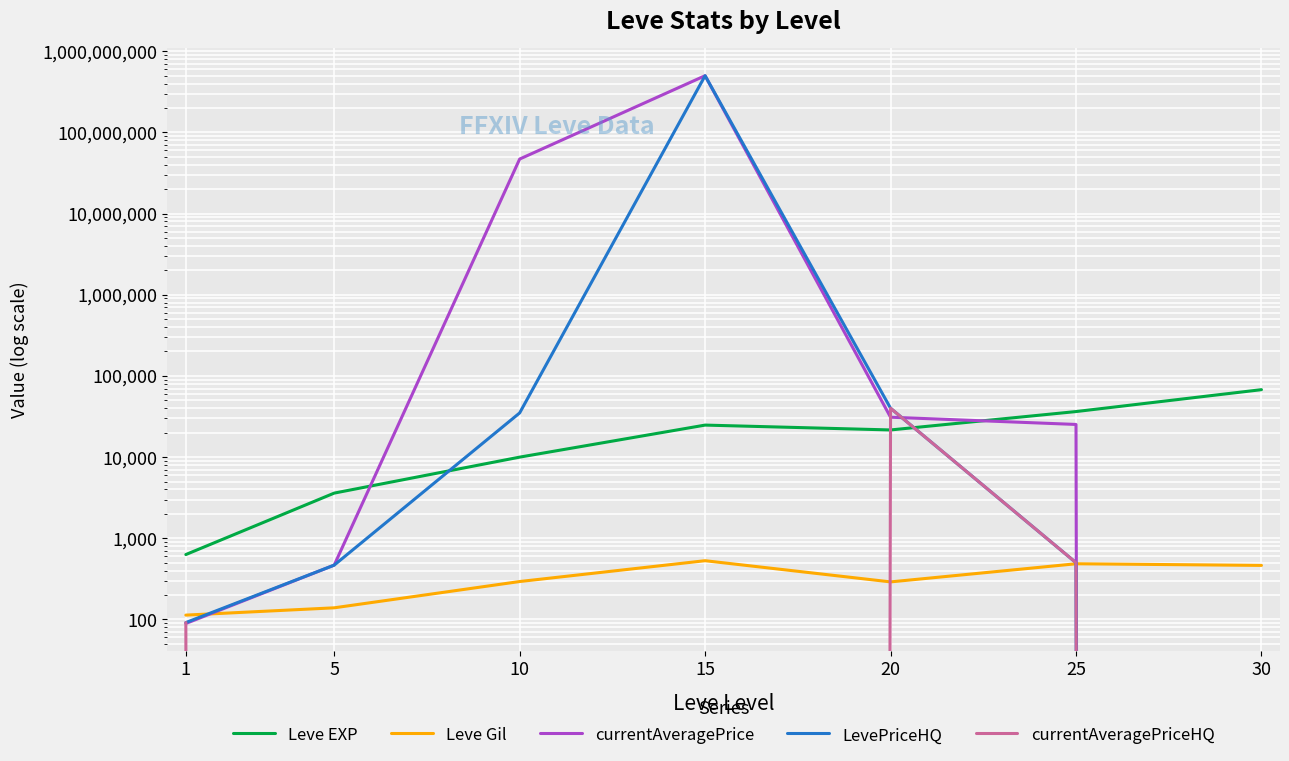

At which label does LevePriceHQ reach its peak?

15